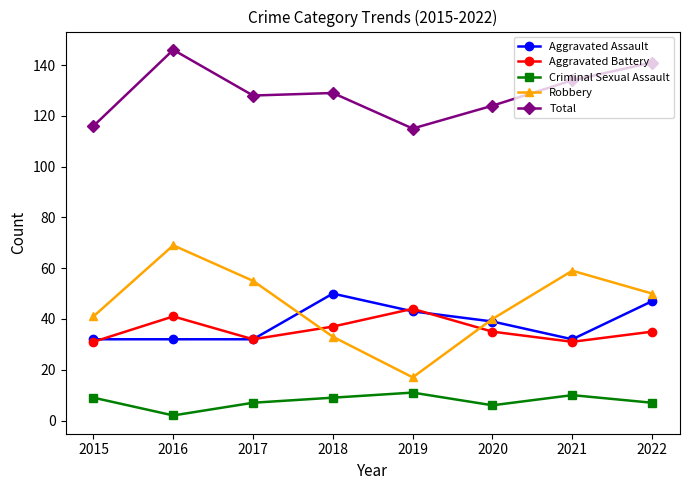

Where do Aggravated Assault and Robbery first cross each other?

2017 and 2018